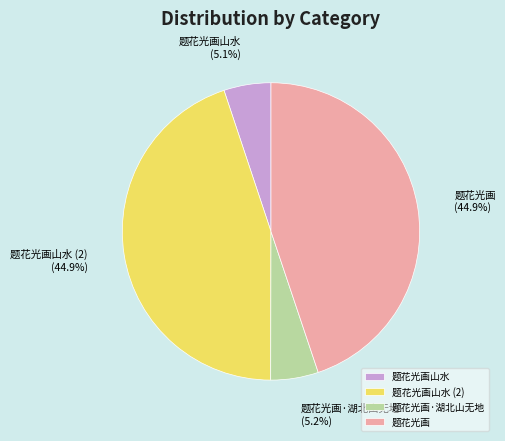

Between 题花光画·湖北山无地 and 题花光画山水 (2), which is larger?

题花光画山水 (2)